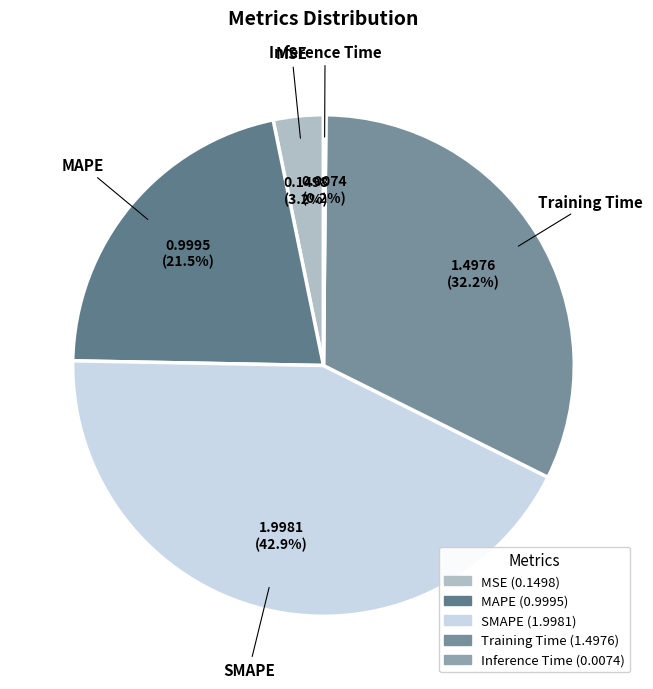

Combined, what portion of the pie is MAPE and MSE?

24.7%